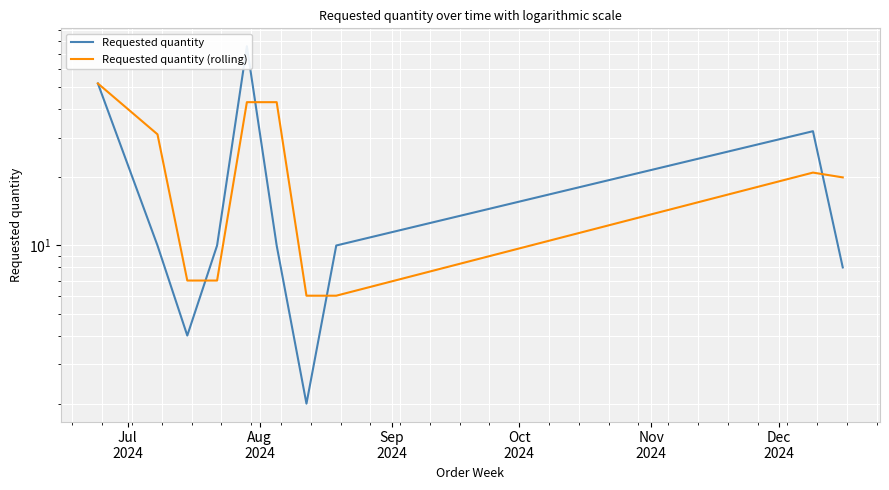

Is it true that Requested quantity equals 3 at 6?

False